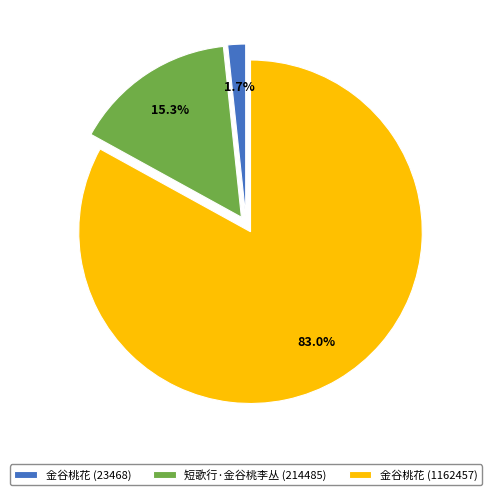

Is there a majority slice in this chart?

Yes